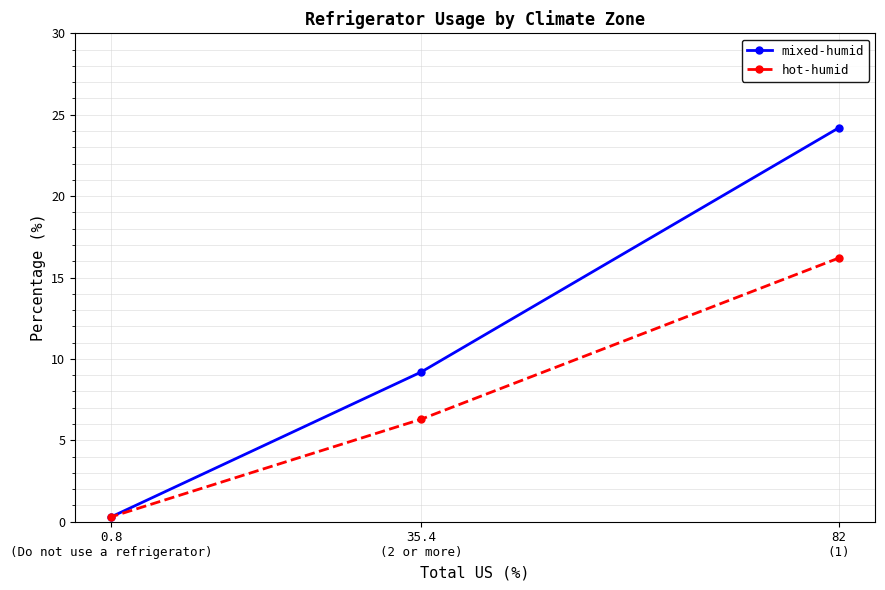

List the labels in order of hot-humid value, smallest first.

0.8
(Do not use a refrigerator), 35.4
(2 or more), 82
(1)